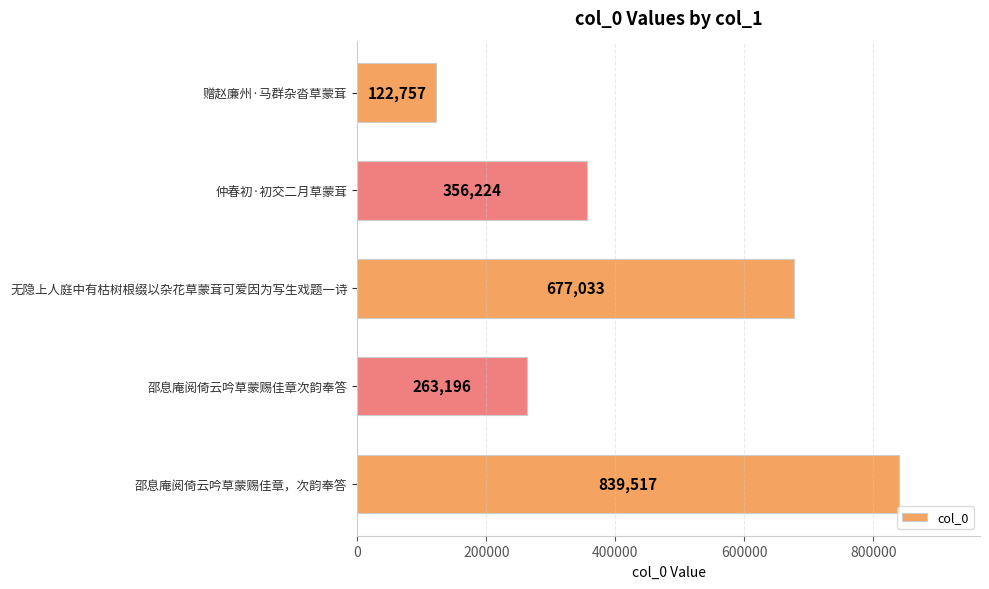

What value does the data have at 邵息庵阅倚云吟草蒙赐佳章次韵奉答?

263196